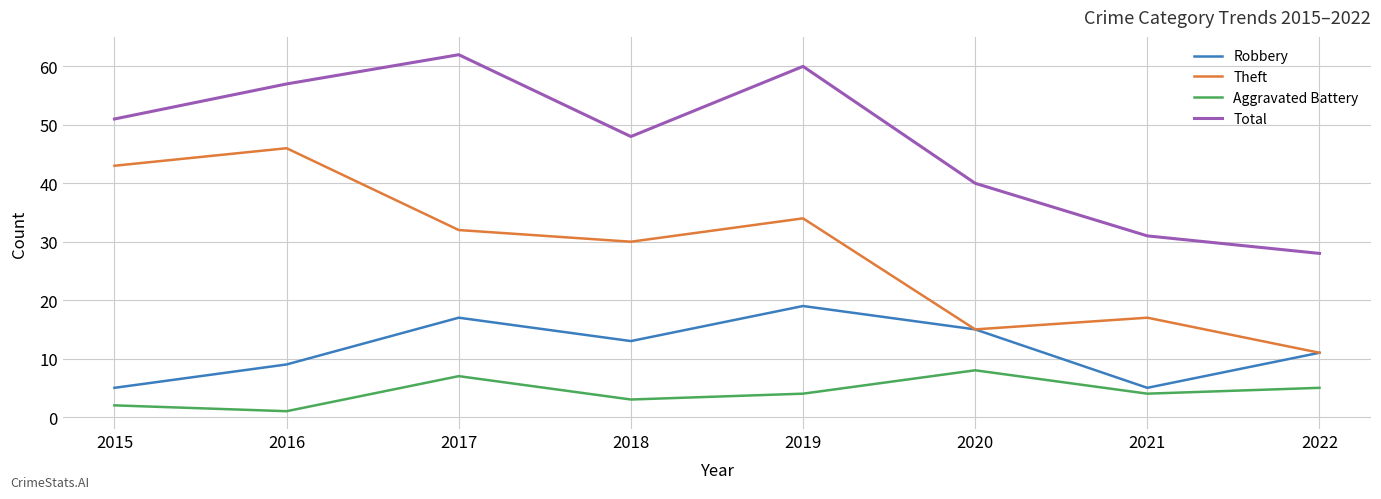

Which series has the largest total across all categories?

Total